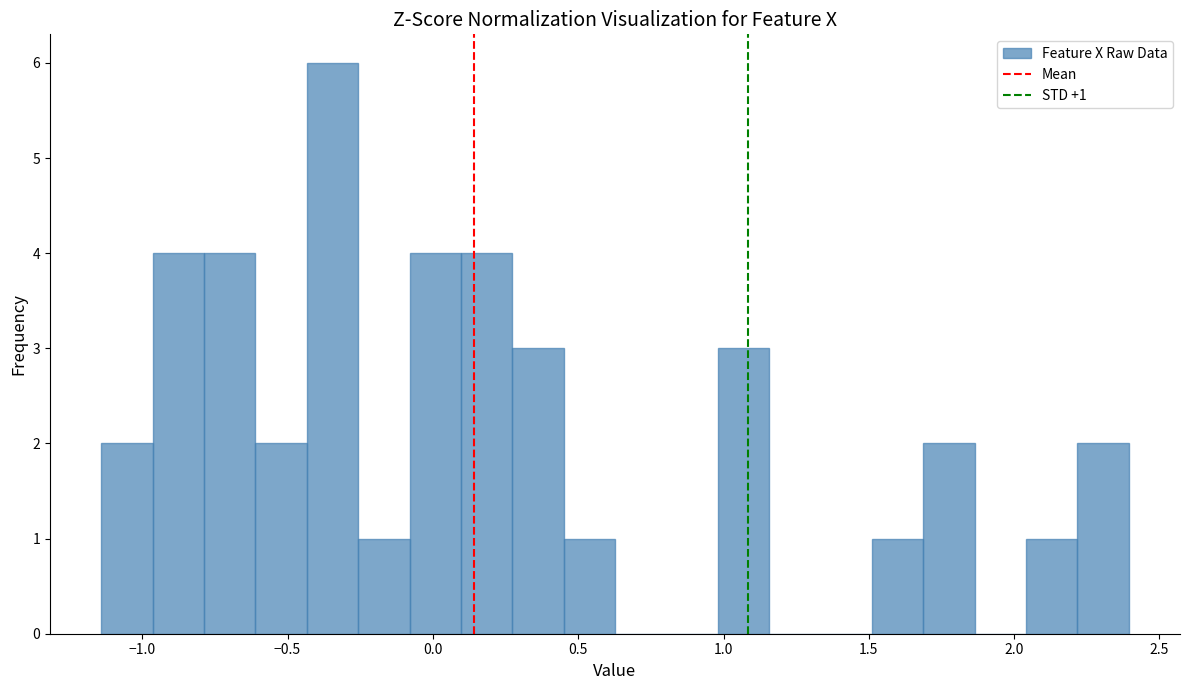

Around what value on the x-axis is the tallest bar? Give the approximate position of its centre, as read against the axis.

-0.35